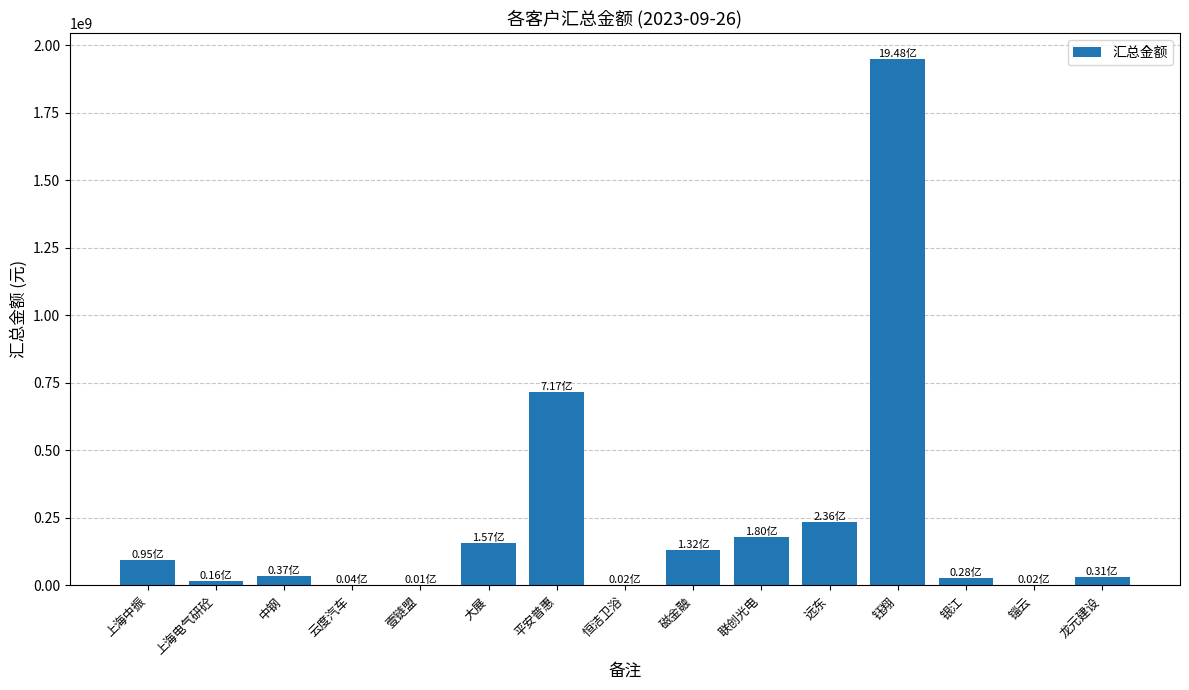

How many series are shown in this chart?

1